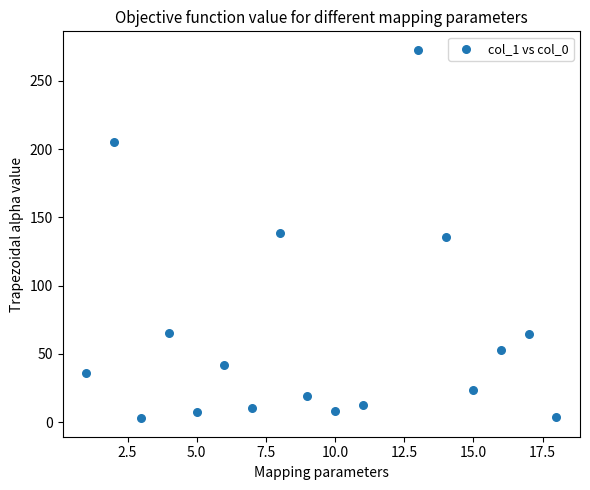

What is the range of X values (max minus min)?

17.0